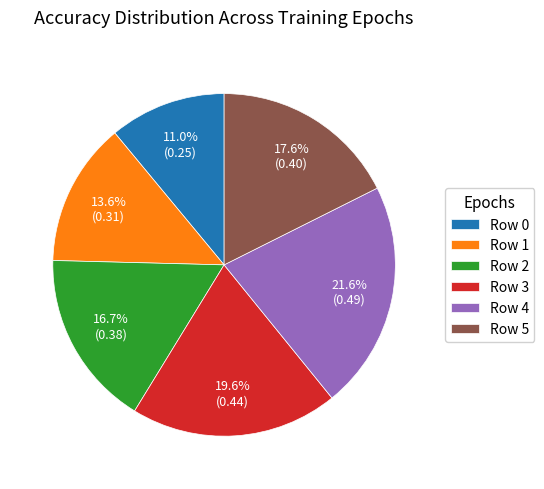

Rank the categories by value from highest to lowest.

Row 4, Row 3, Row 5, Row 2, Row 1, Row 0